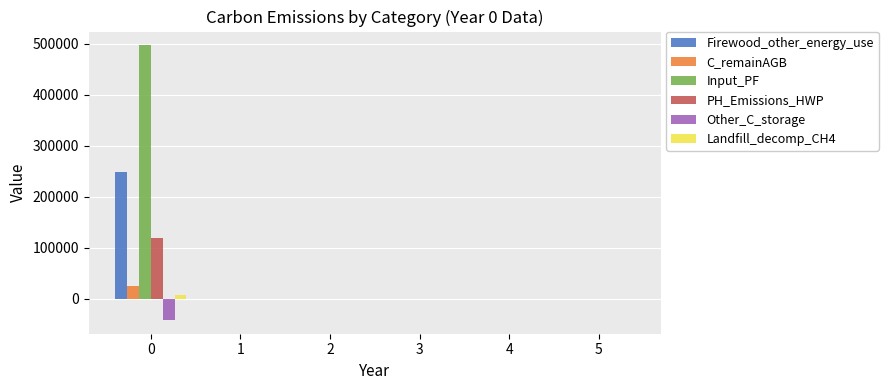

The value of Landfill_decomp_CH4 at 2 is 0.0. True or false?

True